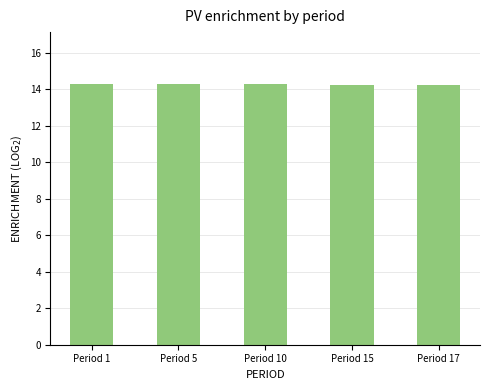

How many values are between 14 and 15?

5